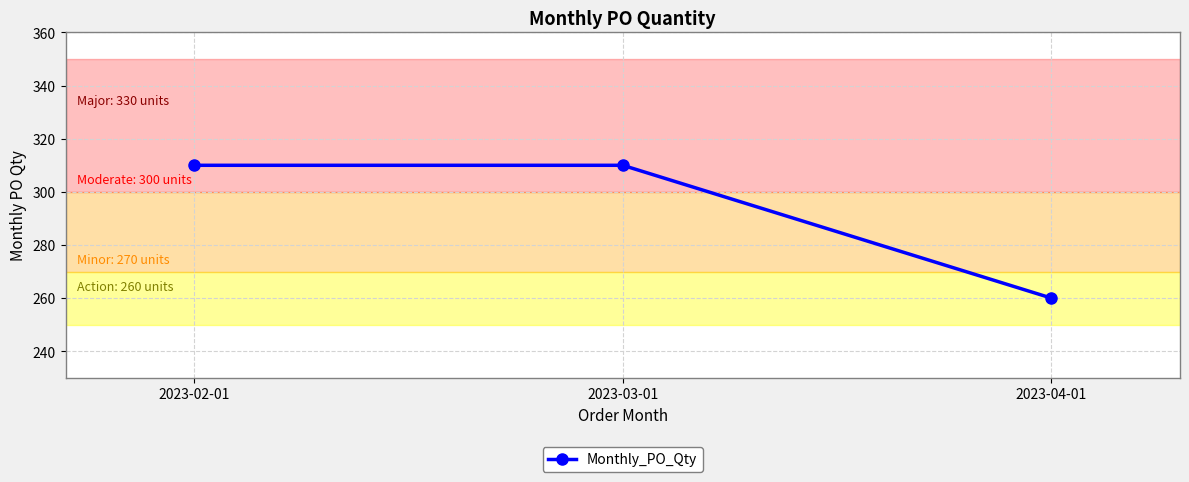

What is the label of the 1st point from the left?

2023-02-01